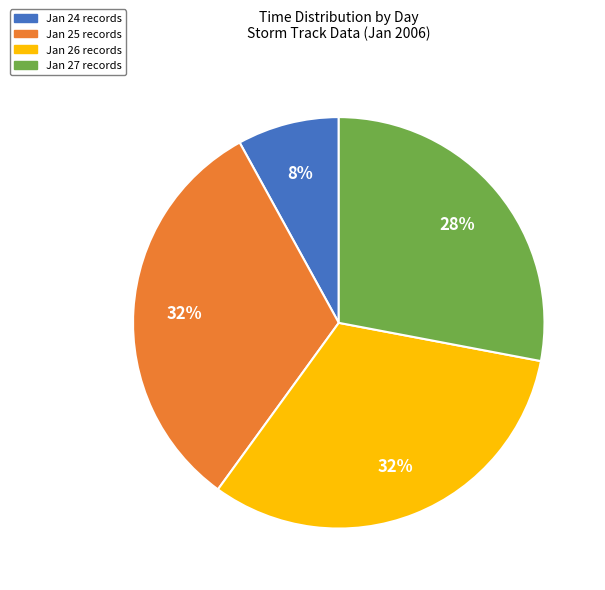

Which slice is the smallest?

Jan 24 records